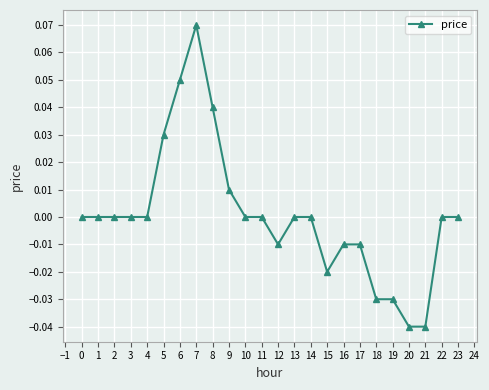

Which label corresponds to the largest value in the chart?

7